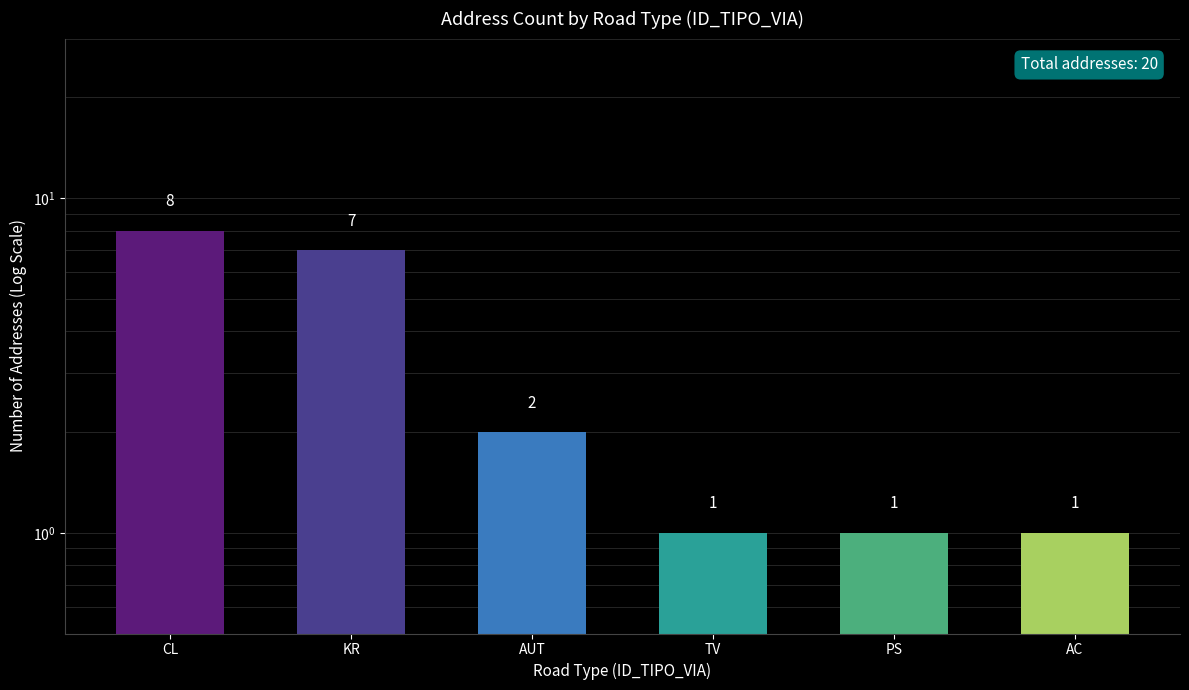

Rank the categories by value from lowest to highest.

TV, PS, AC, AUT, KR, CL